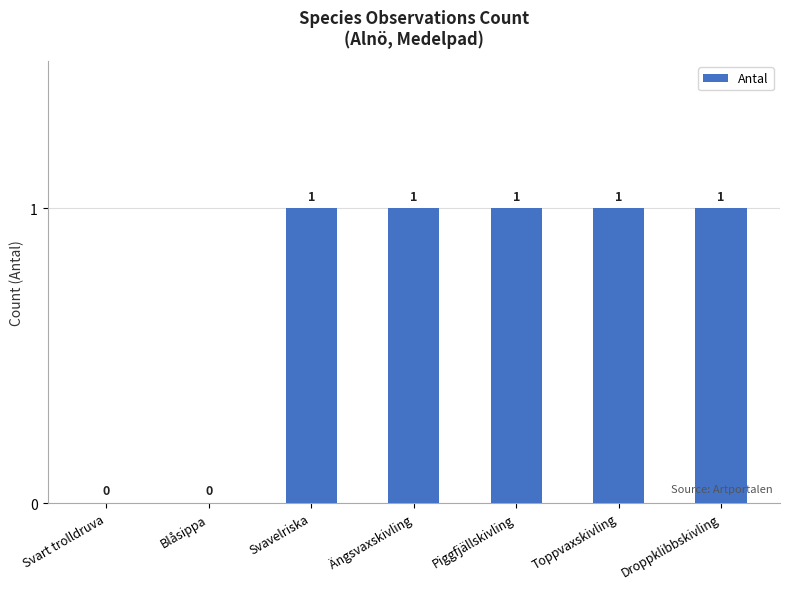

What is the sum of all values?

5